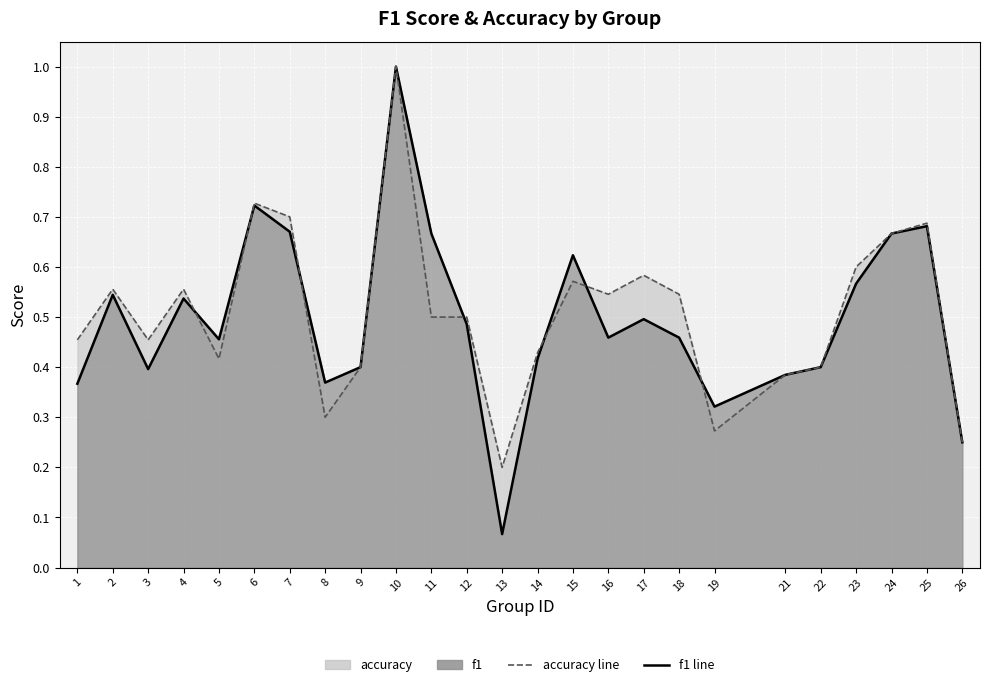

How many intersections are there between accuracy line and f1 line?

7